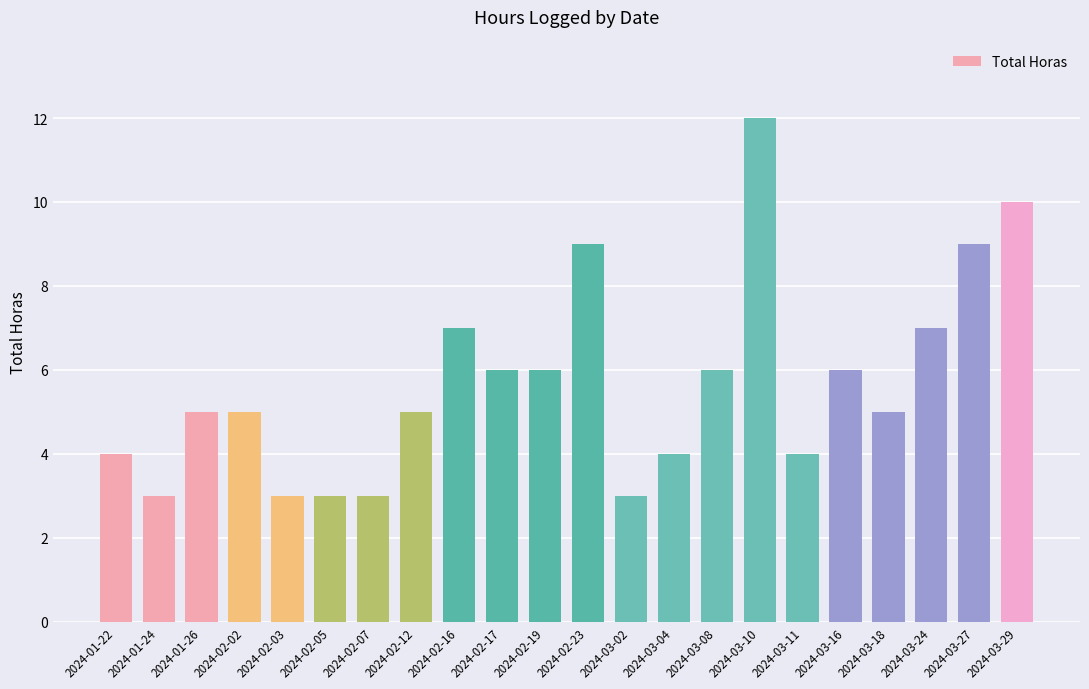

Which category has the highest value across all series?

2024-03-10